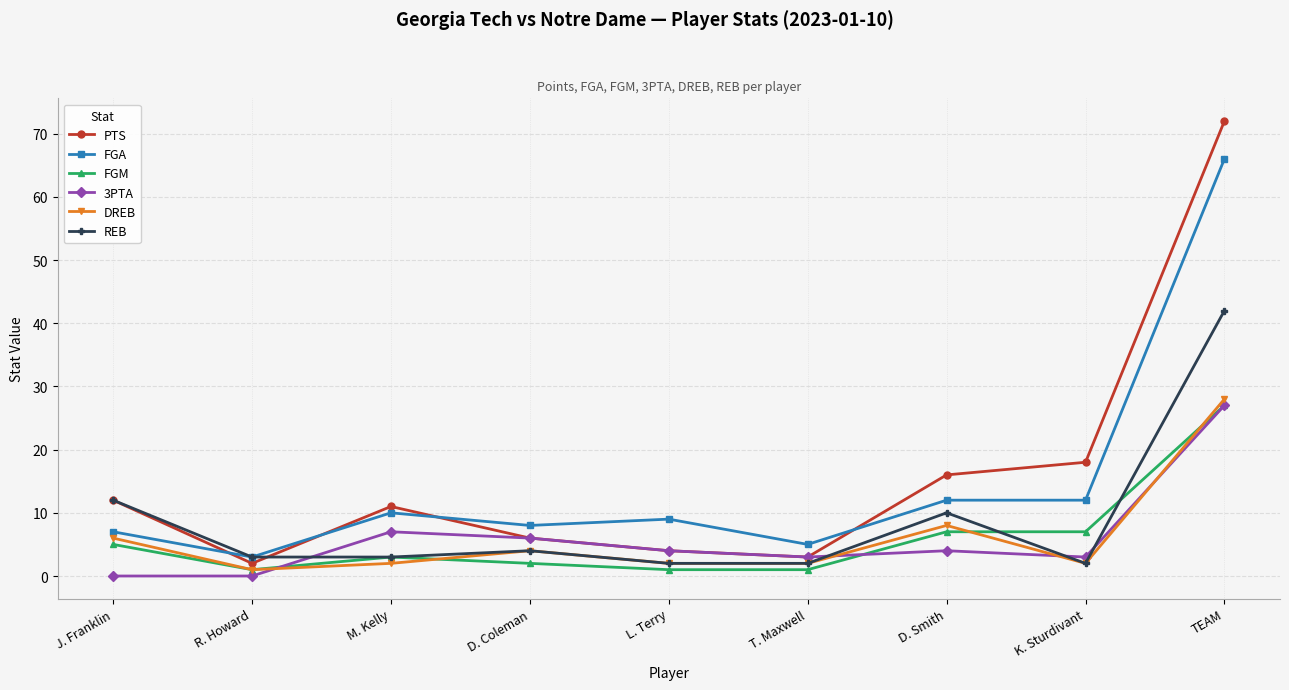

The PTS series shows 104 at TEAM. True or false?

False